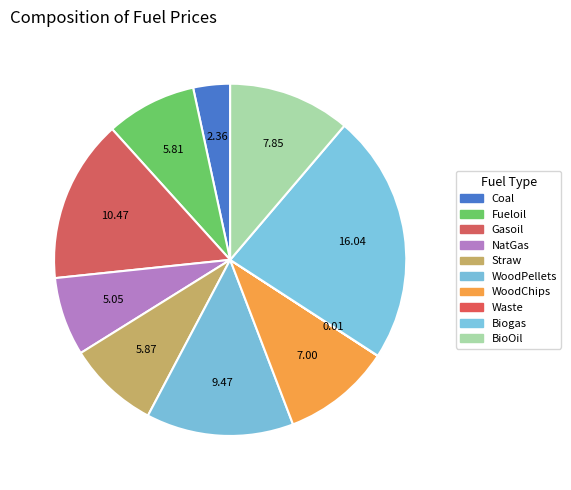

What is the change in value from Gasoil to NatGas?

-5.4